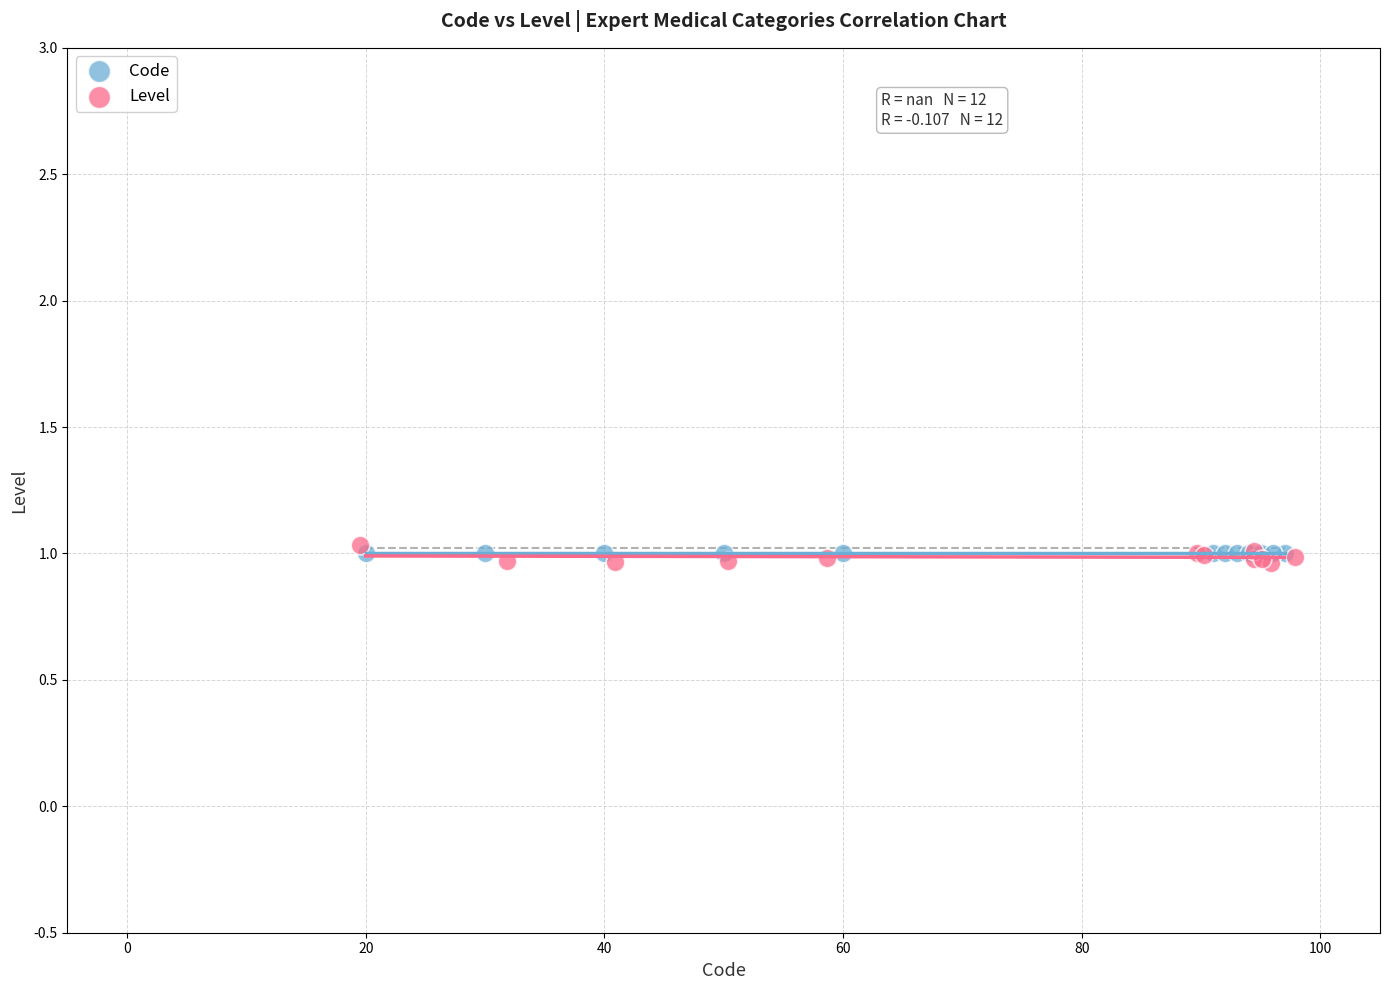

Which series contains the highest Y value?

Level